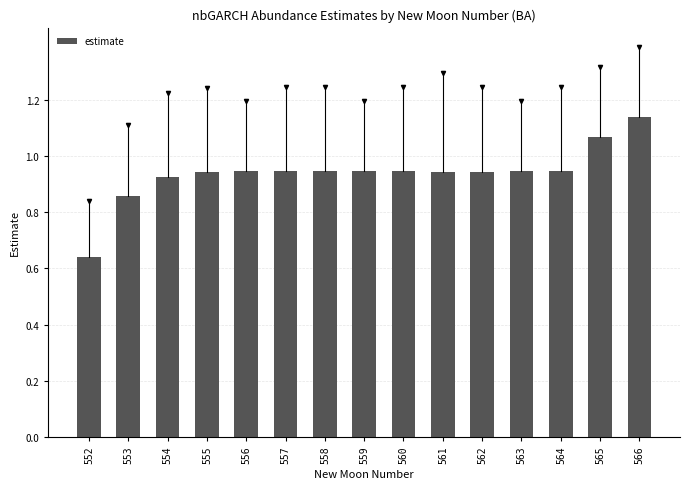

What is the change in value from 553 to 561?

+0.1